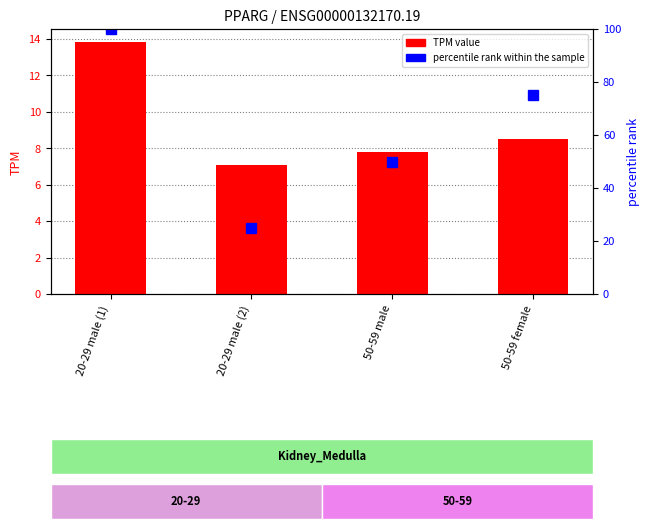

What is the label of the 2nd bar from the right?

50-59 male